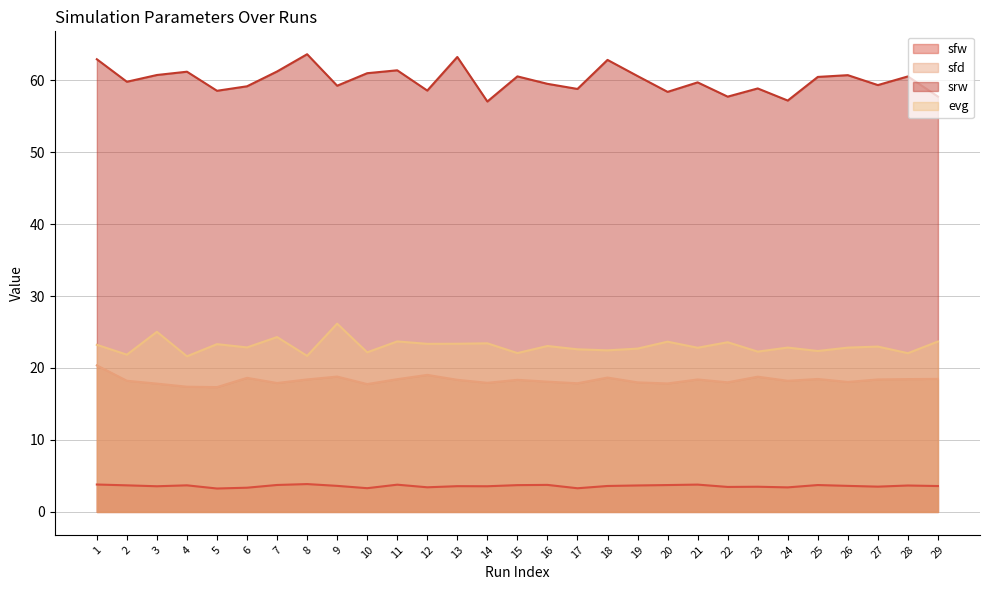

Reading left to right, what are all the values shown in this chart?

sfw: 1=3.8	2=3.7	3=3.6	4=3.7	5=3.3	6=3.4	7=3.7	8=3.9	9=3.6	10=3.3	11=3.8	12=3.4	13=3.6	14=3.6	15=3.7	16=3.8	17=3.3	18=3.6	19=3.7	20=3.7	21=3.8	22=3.5	23=3.5	24=3.4	25=3.7	26=3.6	27=3.5	28=3.7	29=3.6
sfd: 1=20.4	2=18.2	3=17.8	4=17.4	5=17.3	6=18.6	7=17.9	8=18.4	9=18.8	10=17.8	11=18.4	12=19.0	13=18.4	14=17.9	15=18.4	16=18.1	17=17.9	18=18.7	19=18.0	20=17.9	21=18.4	22=18.0	23=18.8	24=18.2	25=18.5	26=18.1	27=18.4	28=18.5	29=18.5
srw: 1=62.9	2=59.8	3=60.7	4=61.2	5=58.5	6=59.1	7=61.2	8=63.6	9=59.2	10=61.0	11=61.4	12=58.5	13=63.2	14=57.0	15=60.5	16=59.5	17=58.8	18=62.8	19=60.6	20=58.4	21=59.7	22=57.7	23=58.8	24=57.2	25=60.4	26=60.7	27=59.3	28=60.5	29=57.7
evg: 1=23.2	2=21.9	3=25.0	4=21.6	5=23.3	6=22.9	7=24.3	8=21.7	9=26.2	10=22.2	11=23.7	12=23.4	13=23.4	14=23.4	15=22.1	16=23.1	17=22.6	18=22.5	19=22.7	20=23.7	21=22.8	22=23.6	23=22.3	24=22.8	25=22.4	26=22.8	27=23.0	28=22.1	29=23.7